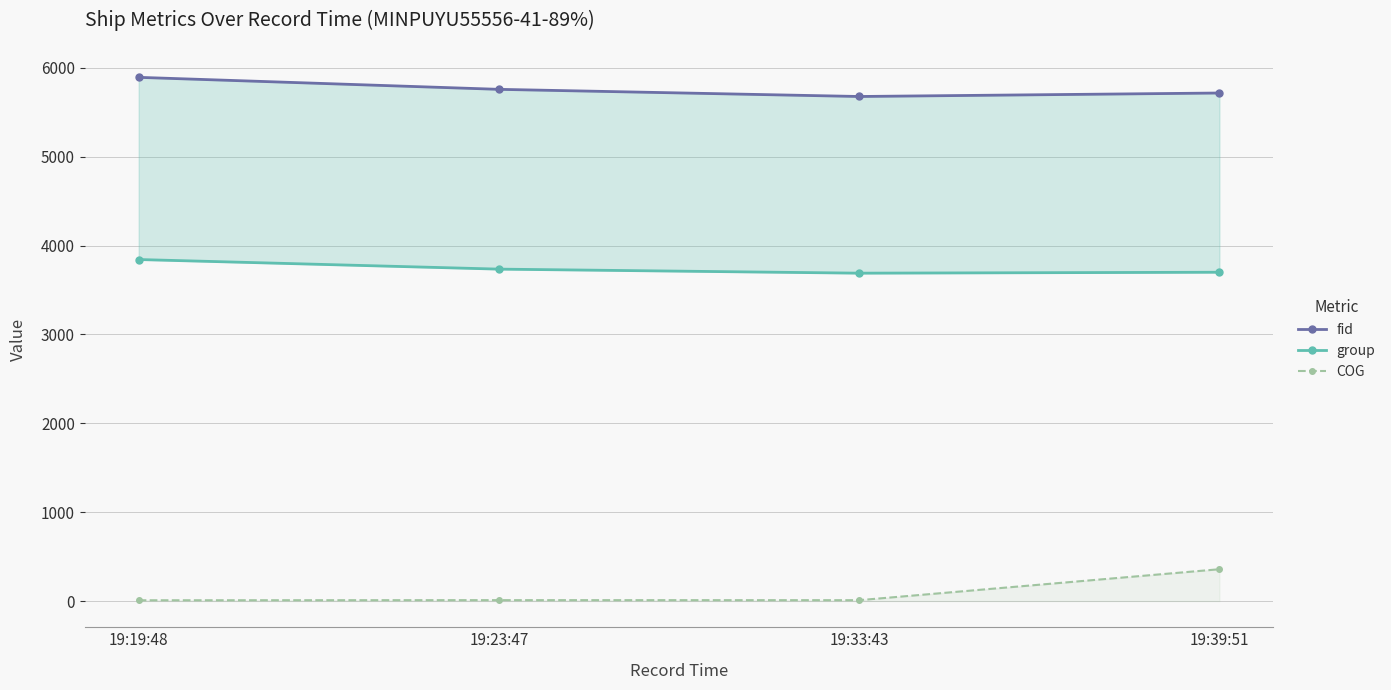

Between 19:33:43 and 19:39:51, which series saw the biggest shift?

COG